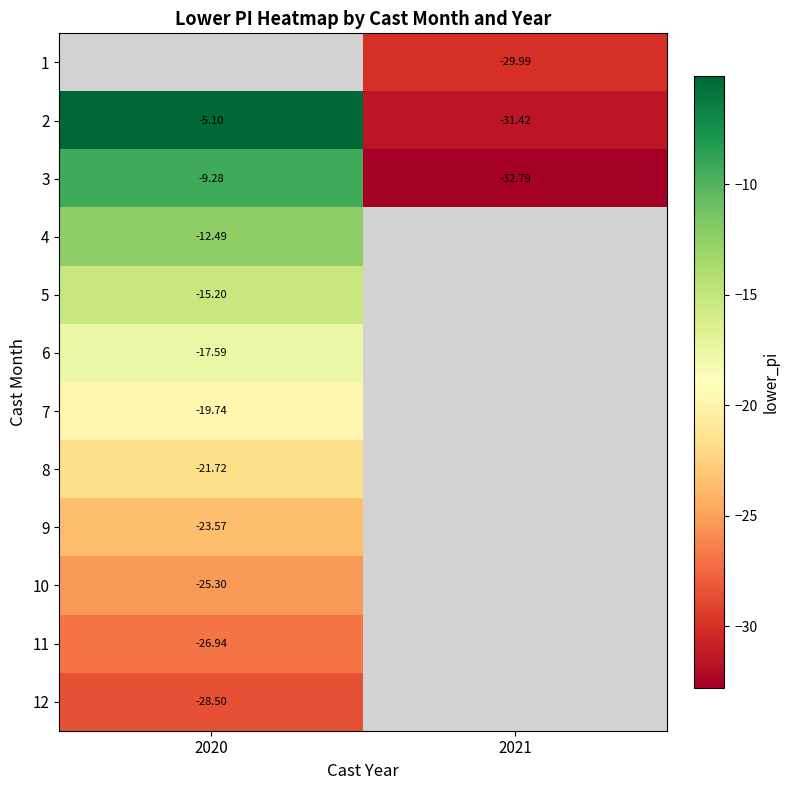

Is it true that 12 equals -28.5 at 2020?

True